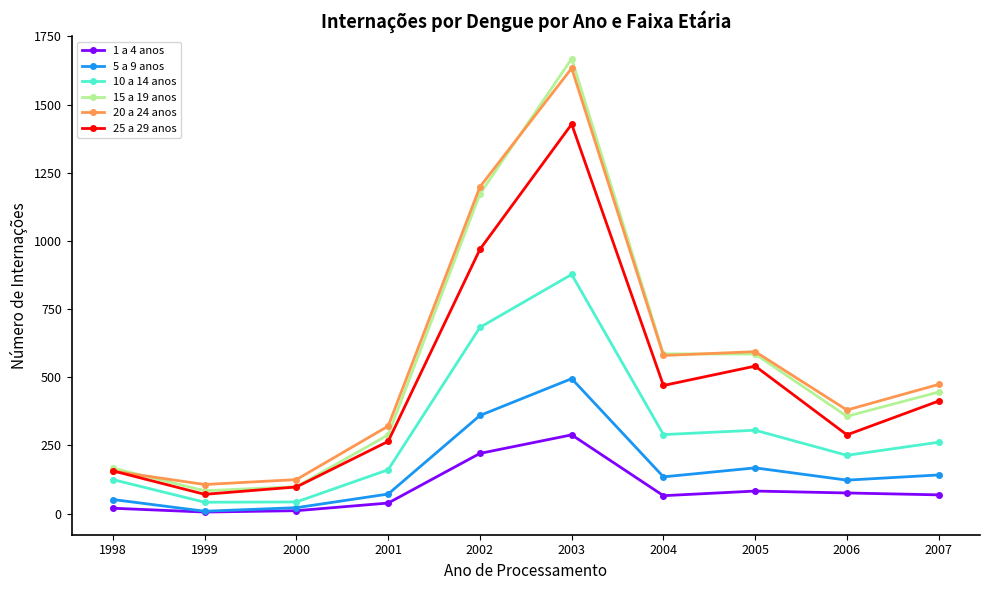

Does the chart display data point markers on the line(s)?

Yes